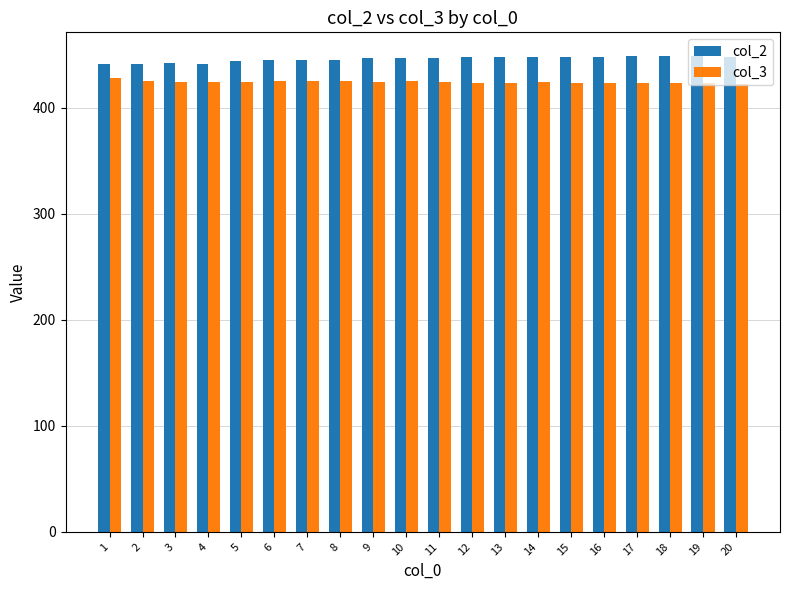

Is the value of col_3 at 4 greater than the value of col_2 at 10?

No